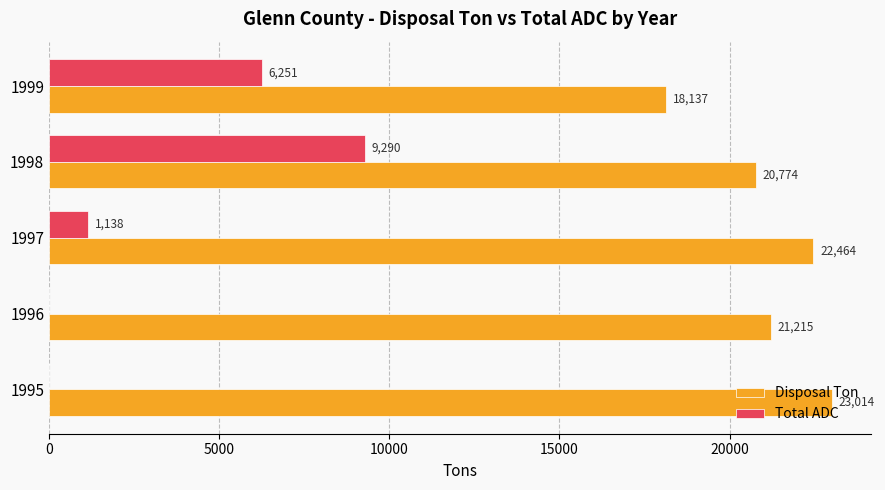

What are all the series names shown in the legend?

Disposal Ton, Total ADC